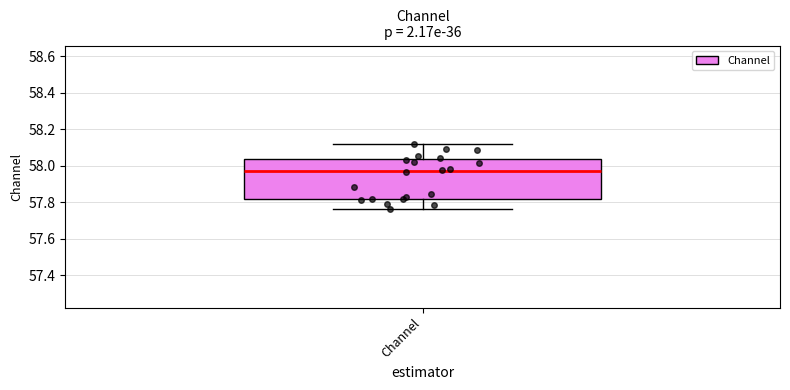

Transcribe this box plot: give where the median line is, the range the box spans, and where the two whiskers end, as read against the y-axis. The values are not printed on the chart, so give them approximately, as read against the axis.

median 57.98, box 57.82 to 58.04, whiskers 57.76 to 58.12